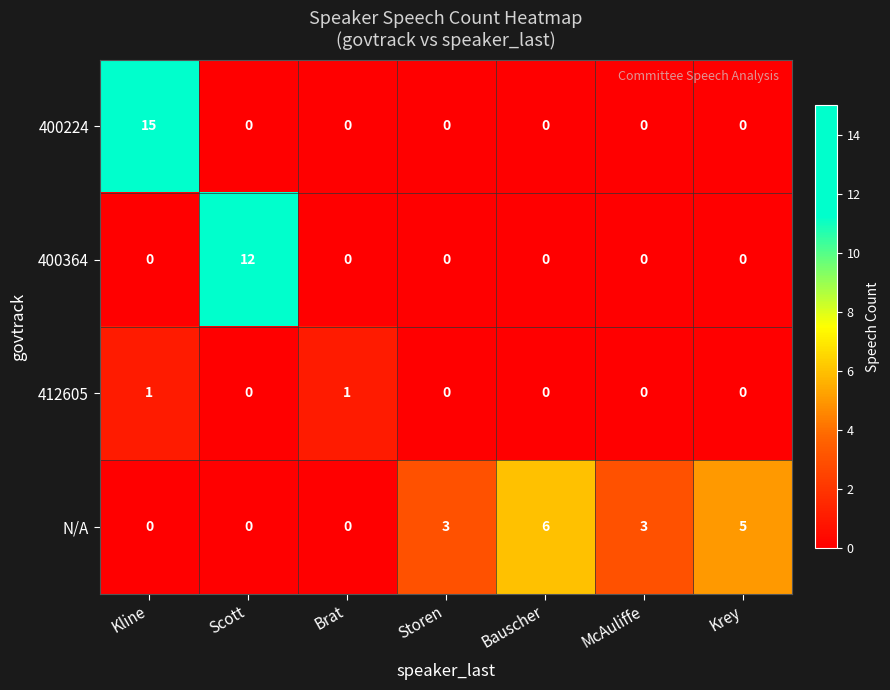

List the series in order of their peak value, highest first.

400224, 400364, N/A, 412605